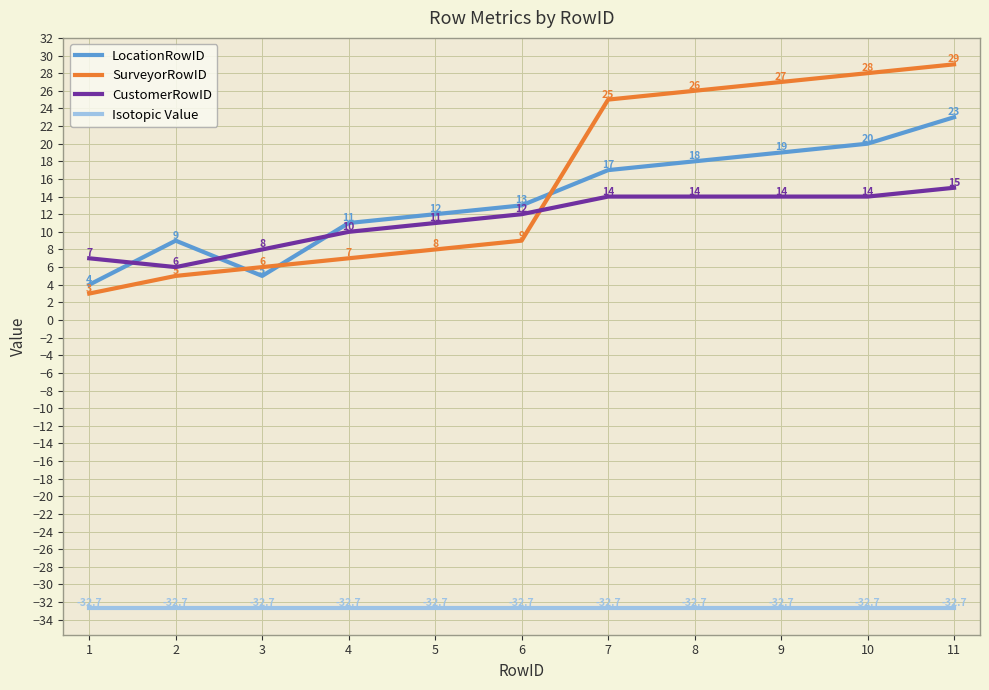

How many interior local valleys does the LocationRowID series have?

1